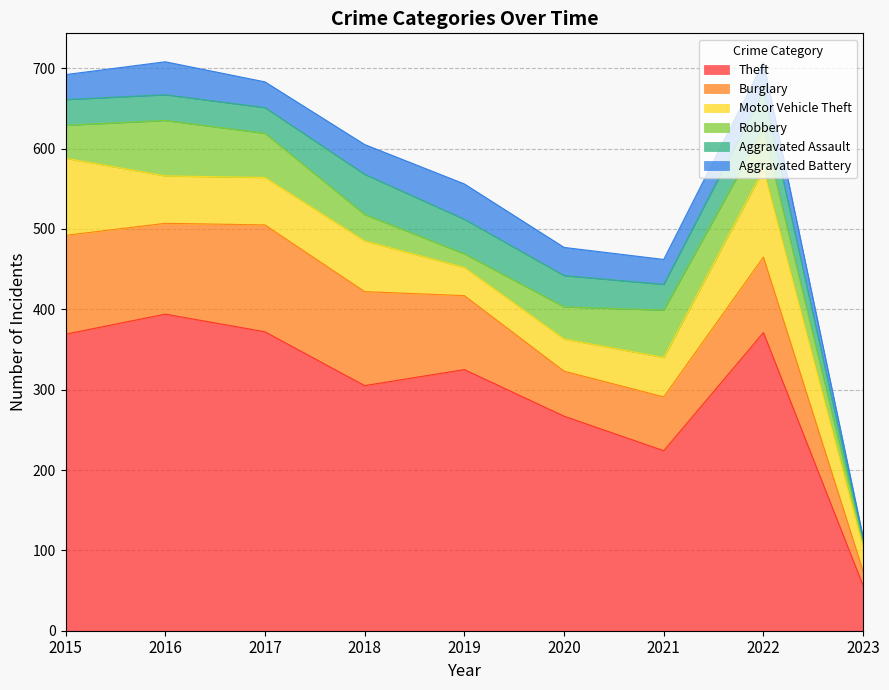

Read the Theft value at 2019, to the nearest 50.

300